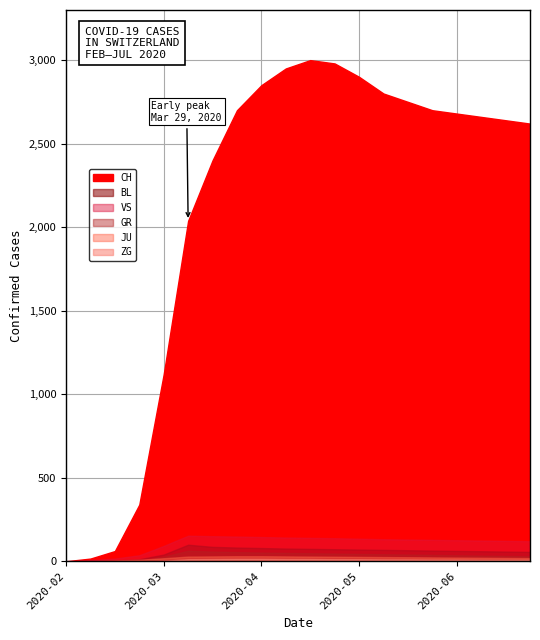

Which has a higher value, 2020-06-28 or 2020-03-01?

2020-06-28